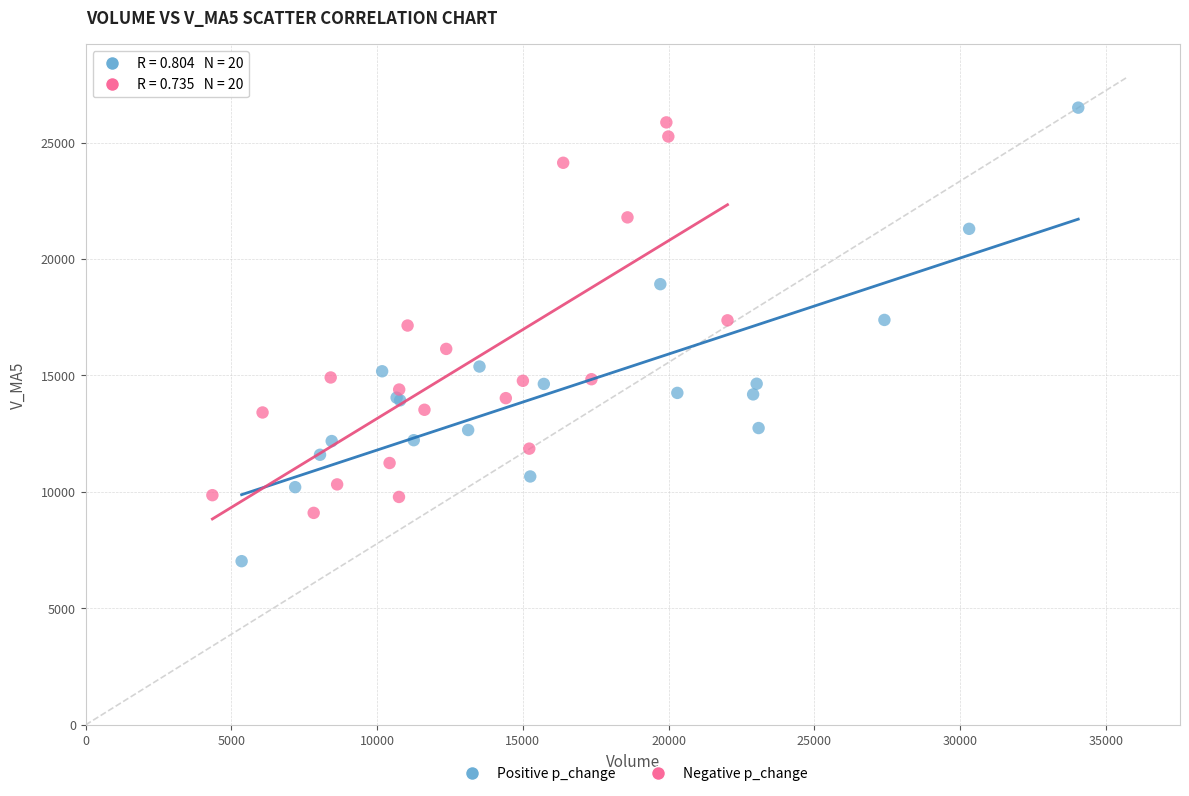

Which series contains the lowest Y value?

Positive p_change